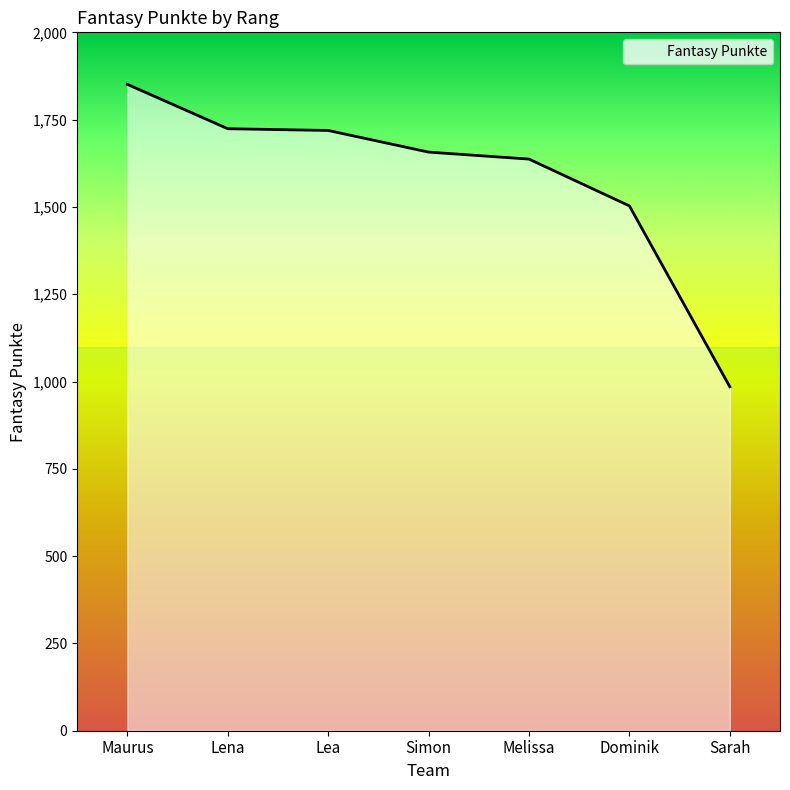

Between Maurus and Sarah, which is larger?

Maurus